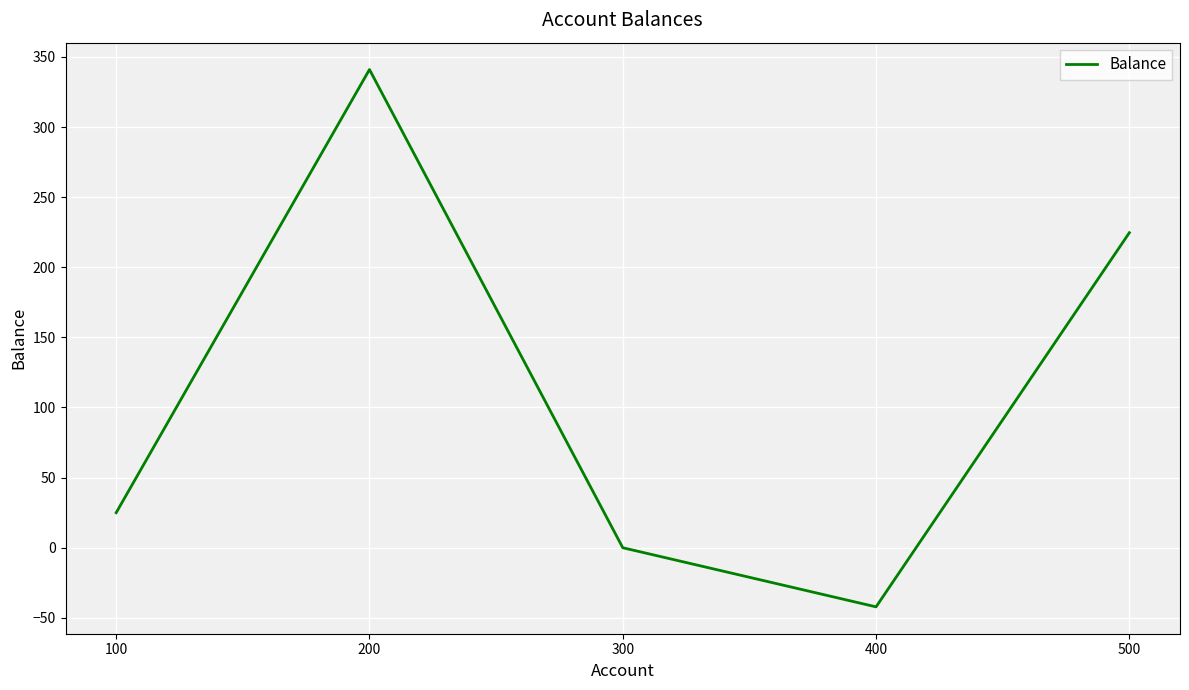

Reading left to right, list all the values displayed in this chart.

100=25.0	200=341.0	300=0.0	400=-42.2	500=224.6